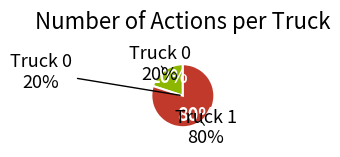

What is the largest slice in the pie chart?

Truck 1